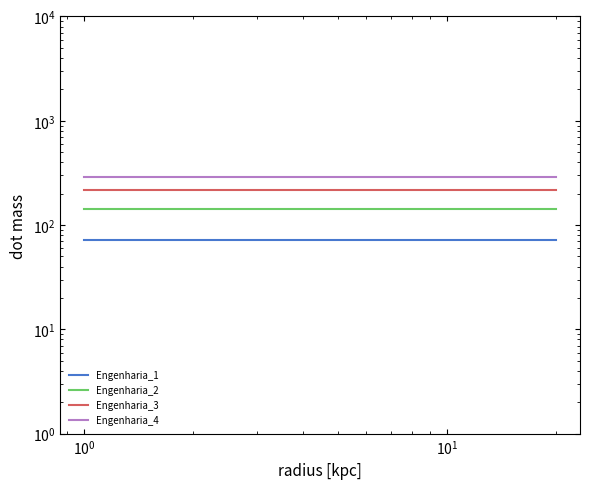

True or false: Engenharia_2 and Engenharia_1 intersect in this chart.

False